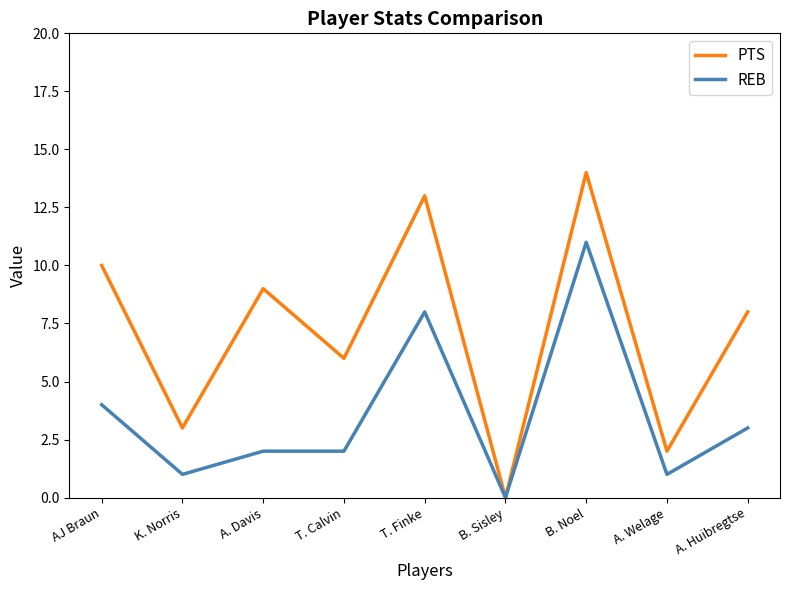

What are all the series names shown in the legend?

PTS, REB